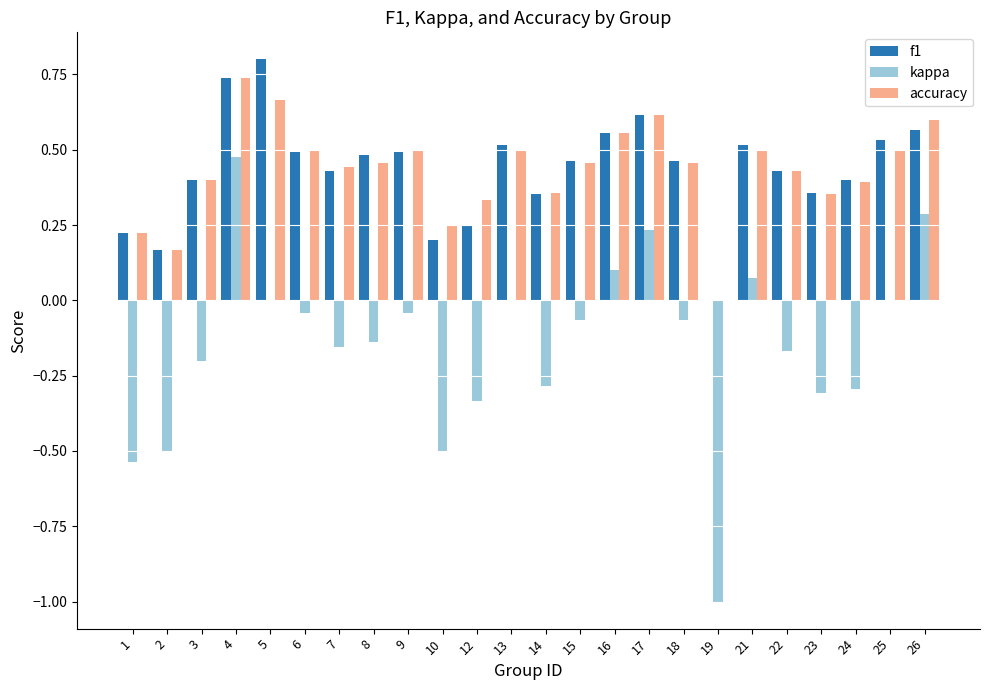

Between 7 and 21, which series saw the biggest shift?

kappa